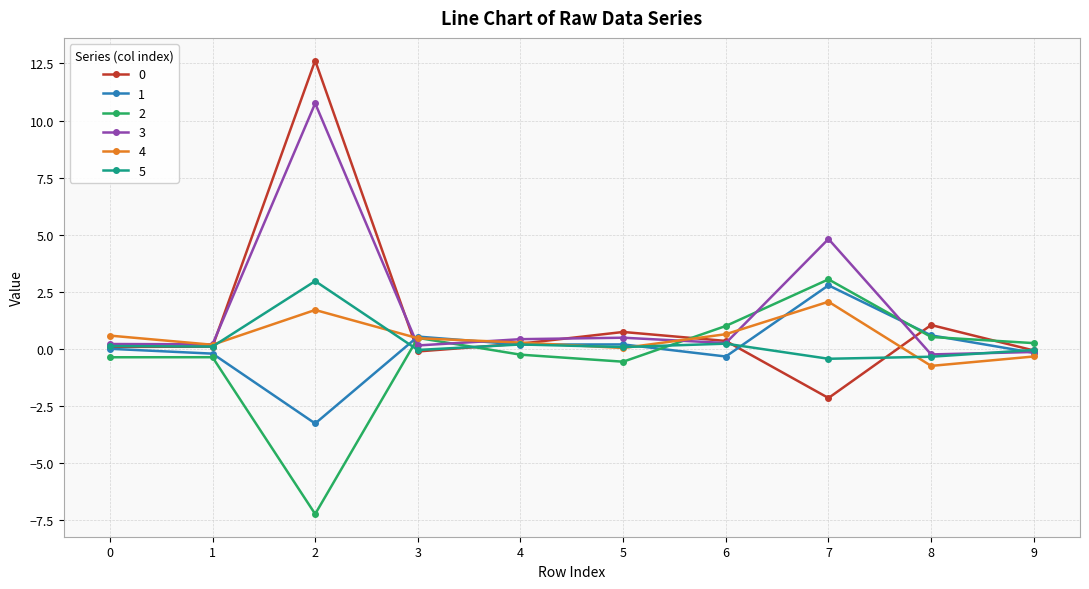

What is the average value of the 5 series?

0.3